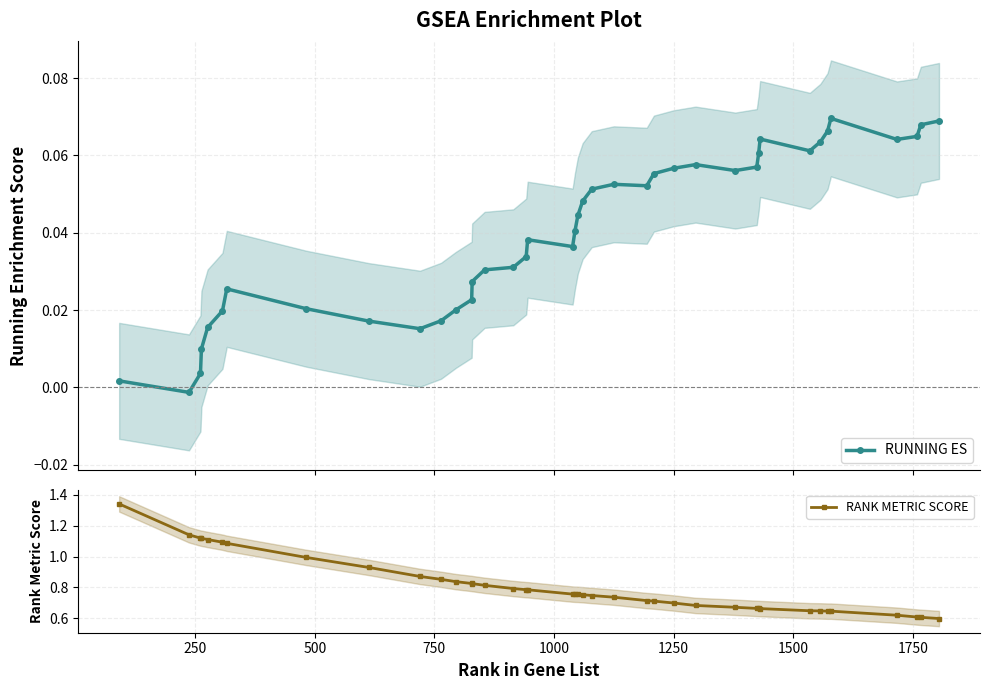

True or false: RUNNING ES has more than 1 interior local peaks.

True